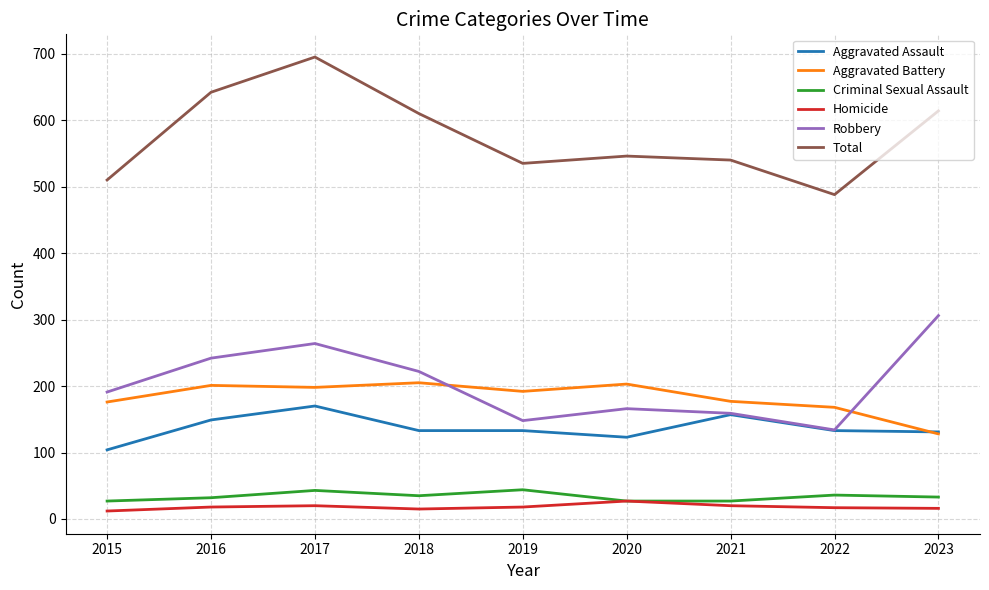

What is the approximate value of Robbery at 2015?

191